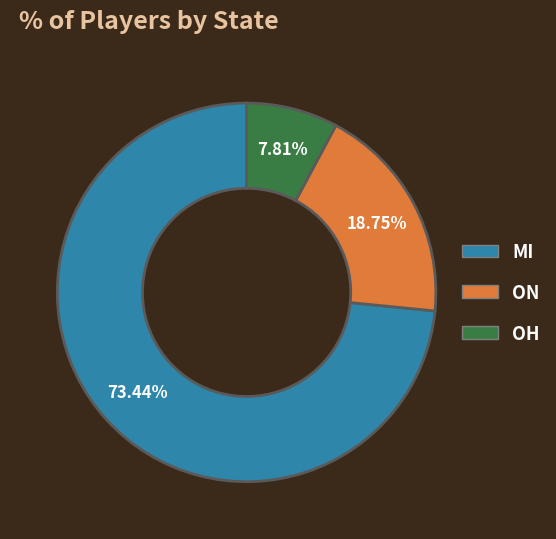

The MI slice represents 73% of the pie. True or false?

True